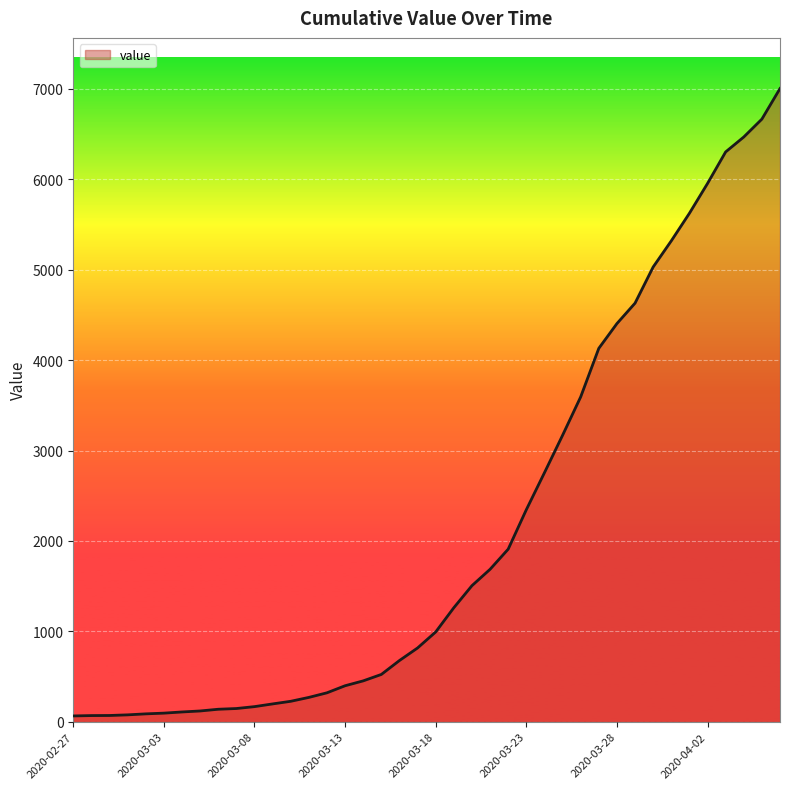

What is the greatest value displayed?

7004